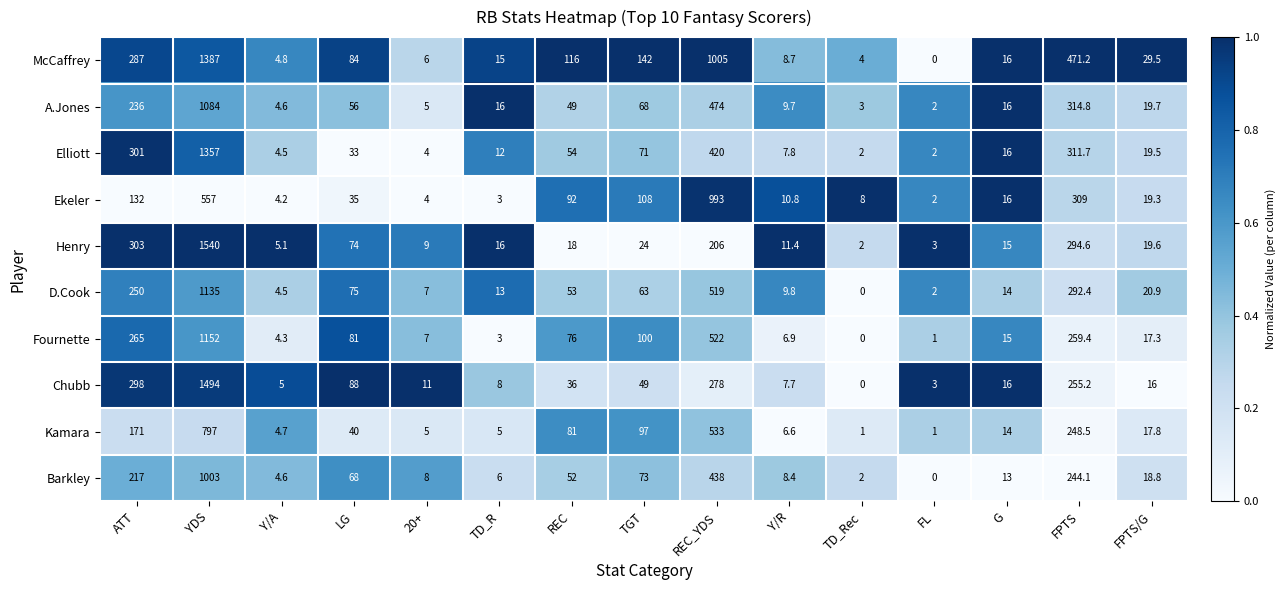

List the series in order of their peak value, highest first.

Henry, Chubb, McCaffrey, Elliott, Fournette, D.Cook, A.Jones, Barkley, Ekeler, Kamara